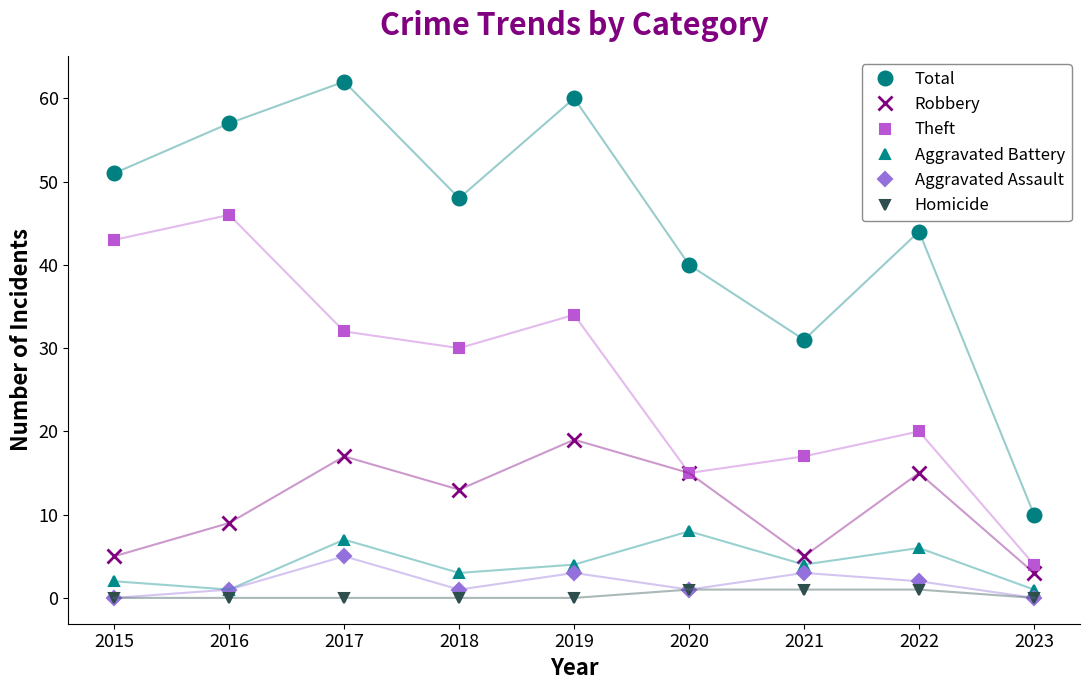

What is the minimum value for Total?

10